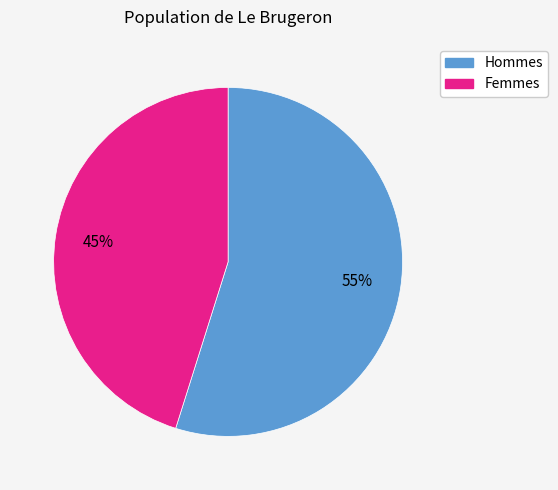

To the nearest percent, what is the difference between the largest and smallest slice percentages?

10%